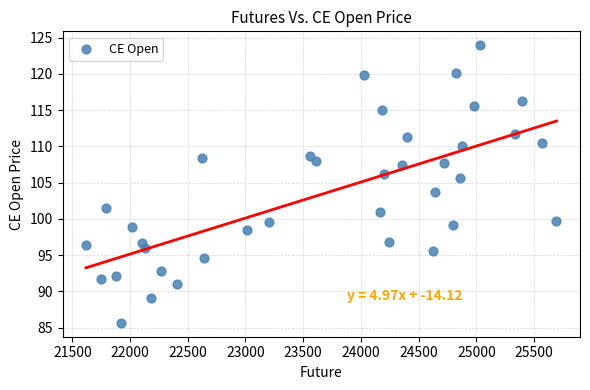

What is the range of Y values (max minus min)?

38.3